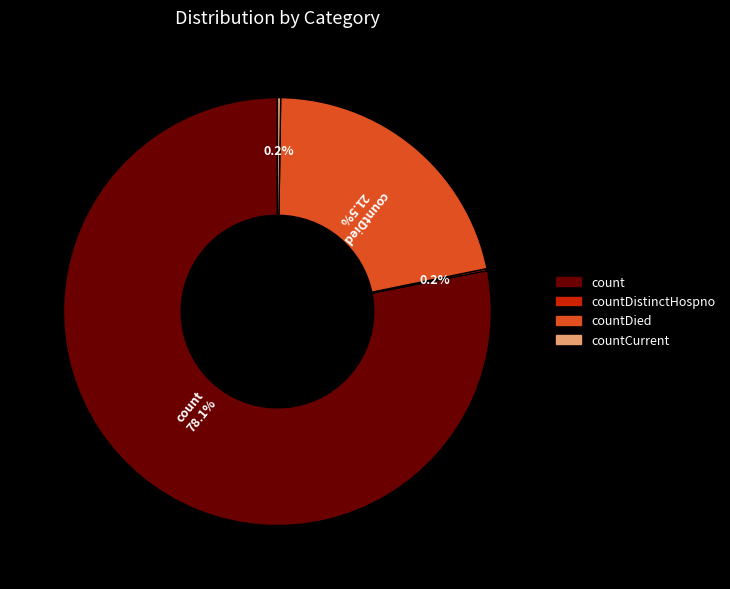

Is there a majority slice in this chart?

Yes